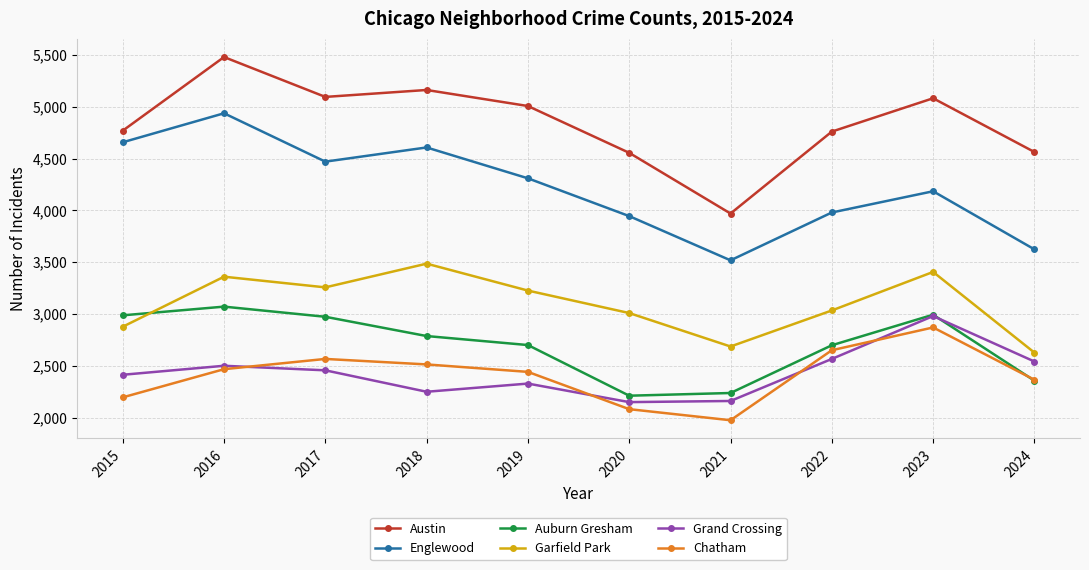

True or false: Grand Crossing and Englewood intersect in this chart.

False